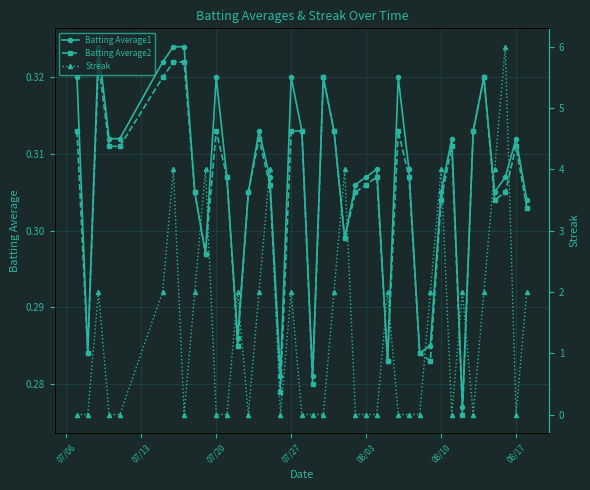

Rank the series by their maximum value, from highest to lowest.

Streak, Batting Average1, Batting Average2